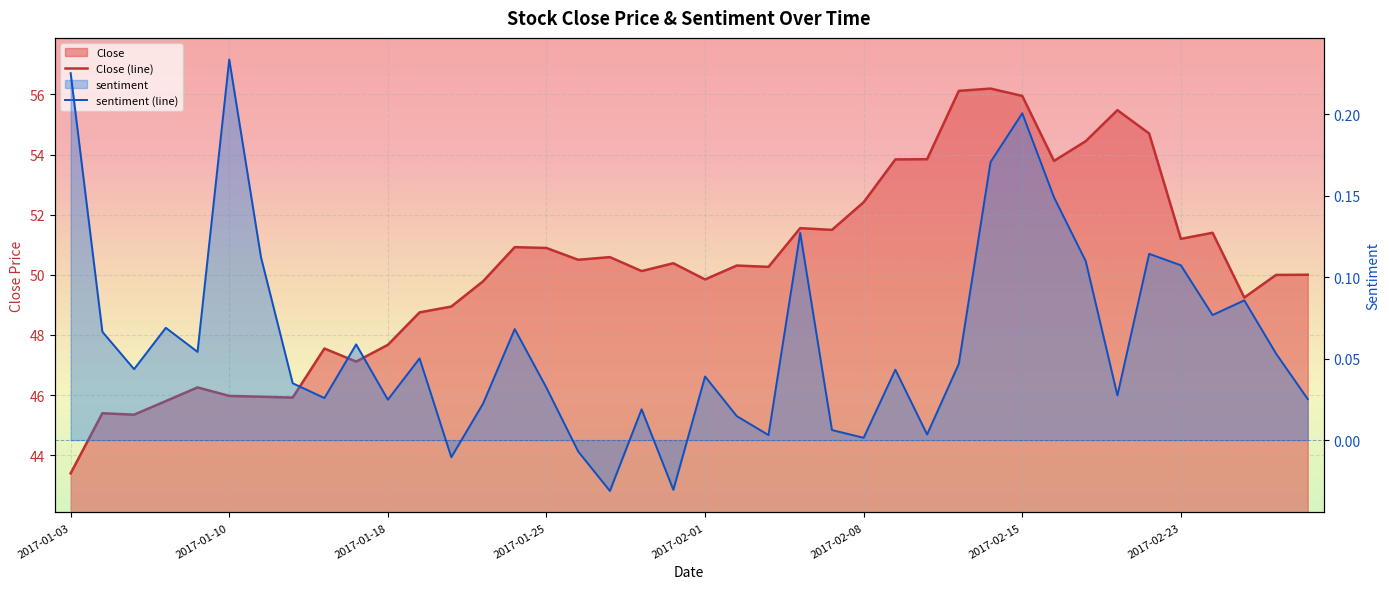

The value of sentiment at 17 is -0.0. True or false?

True